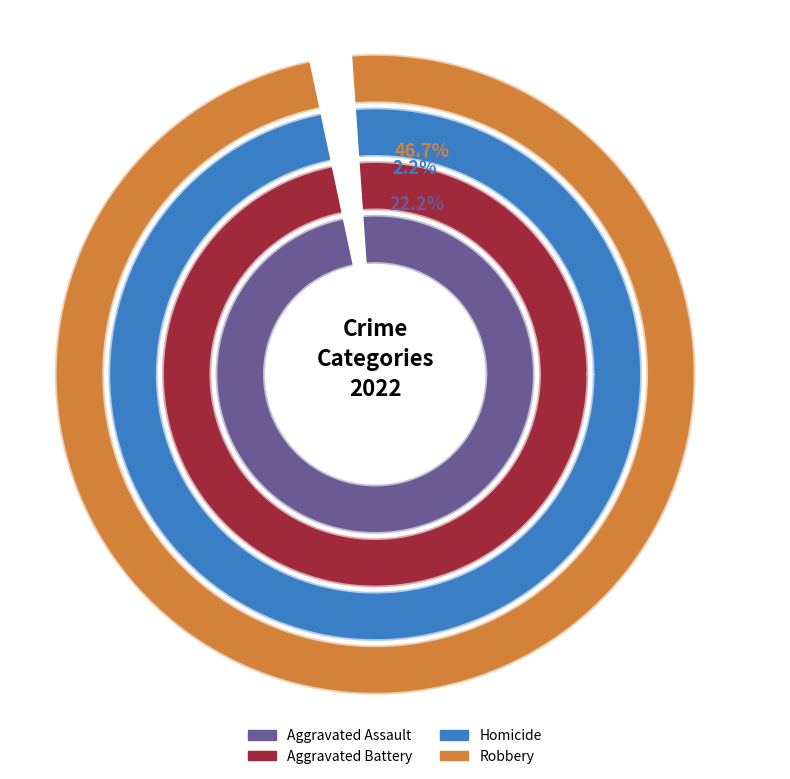

What portion of the pie excludes Criminal Sexual Assault?

100.0%